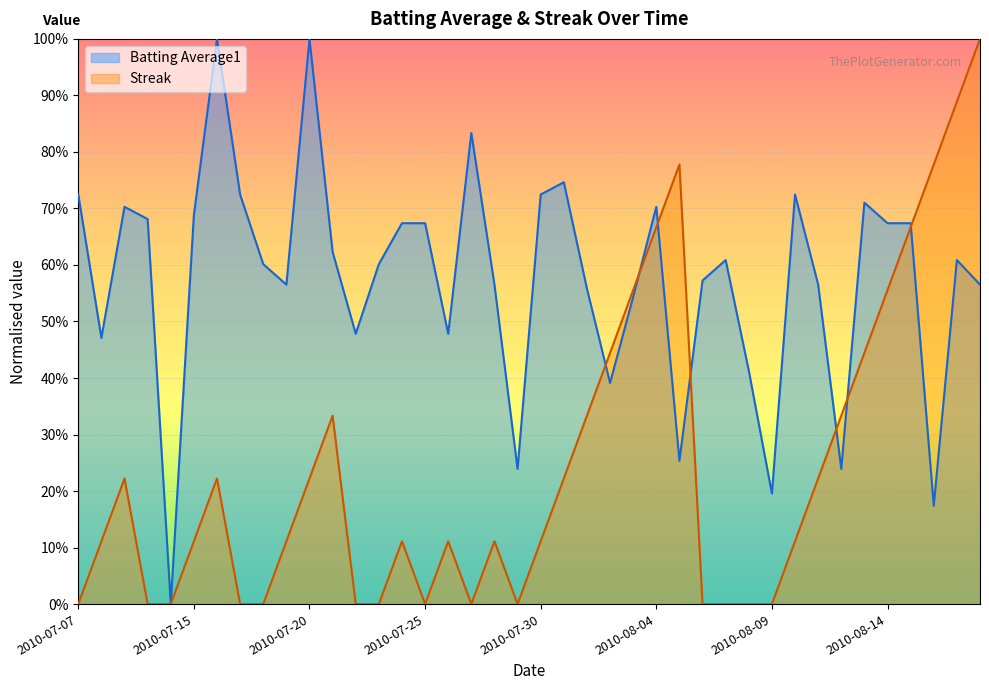

Does the chart display data point markers on the line(s)?

No